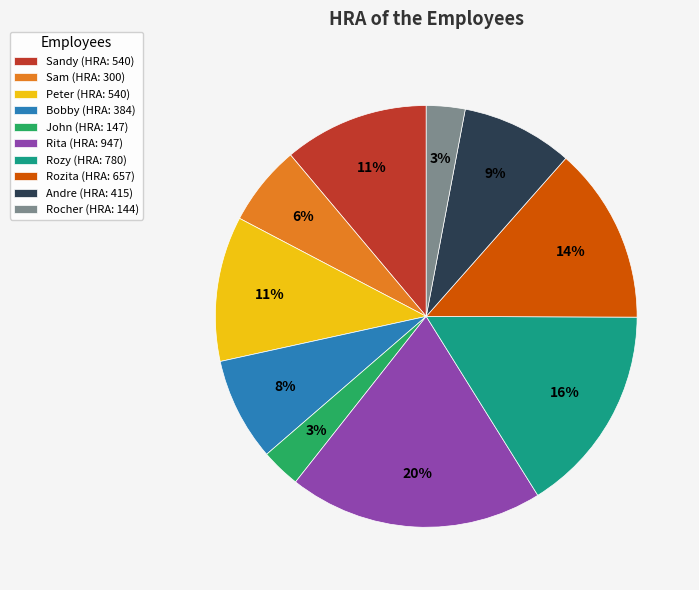

How many slices are in this pie chart?

10